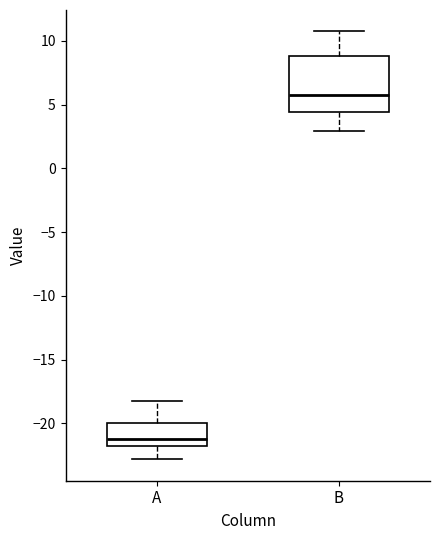

Which box's median line is the highest?

B